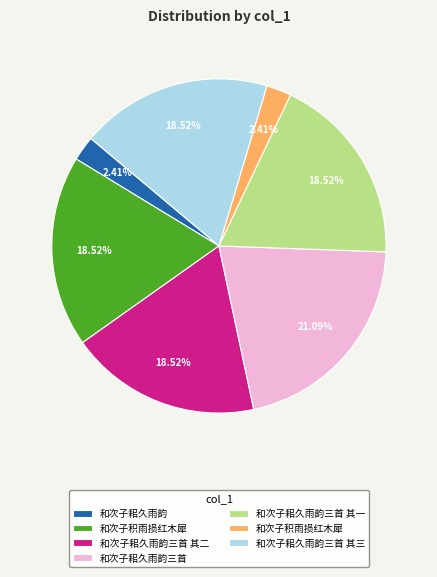

How many slices are in this pie chart?

7